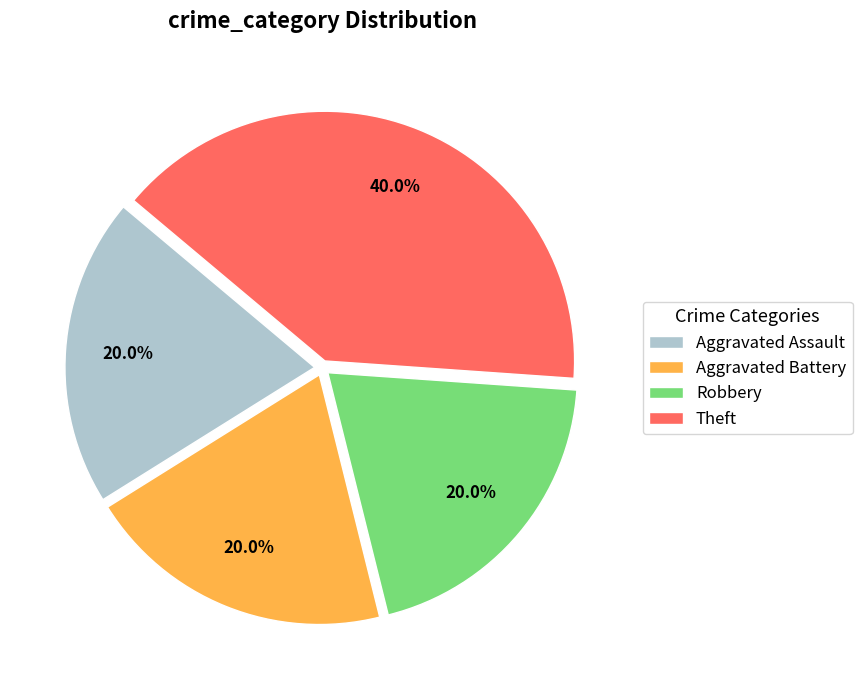

Which category has the biggest portion of the pie?

Theft